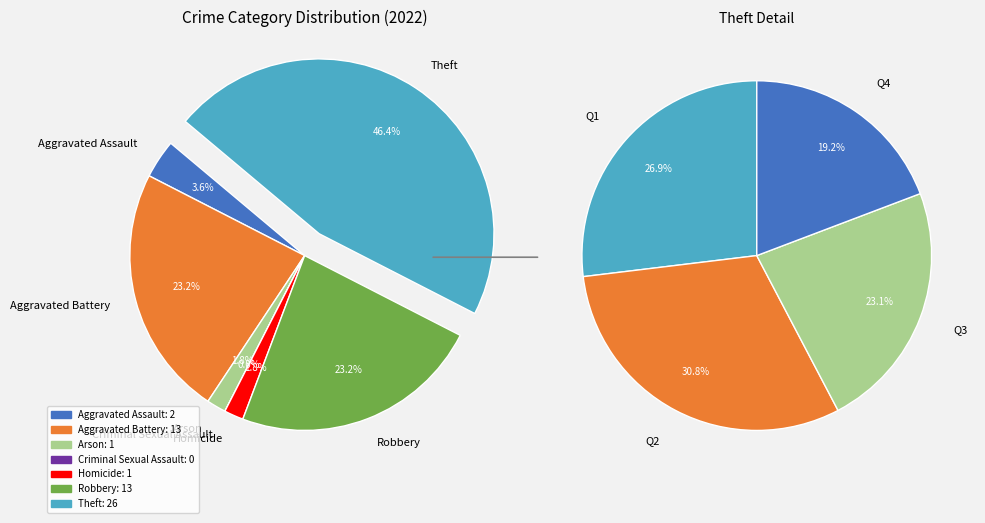

What is the largest slice in the pie chart?

Theft